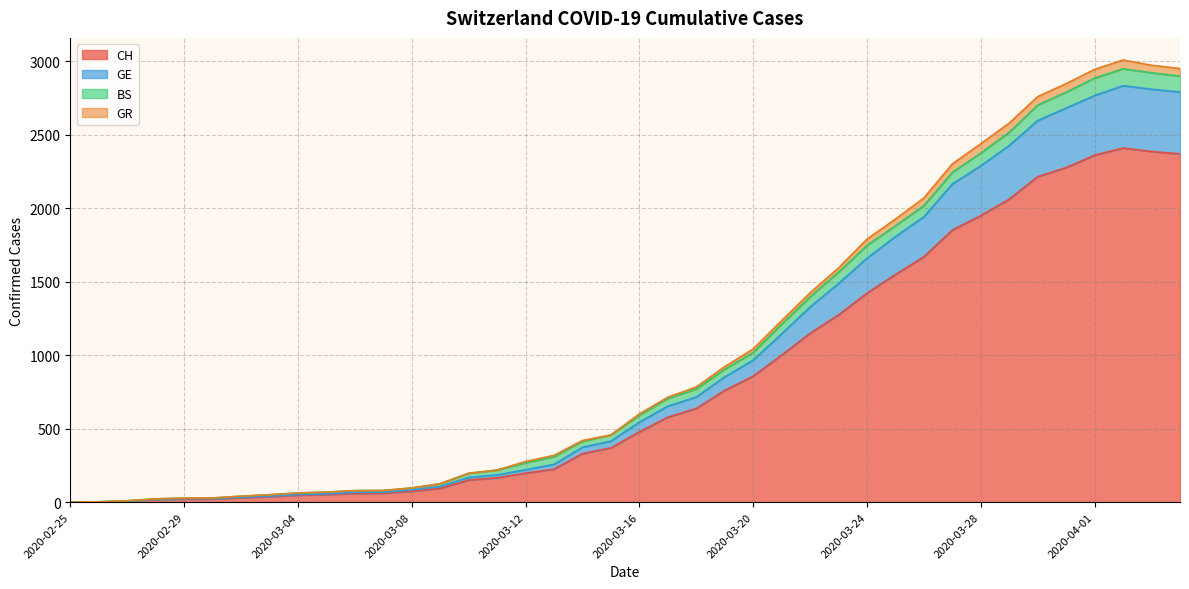

How many lines are shown in the chart?

4